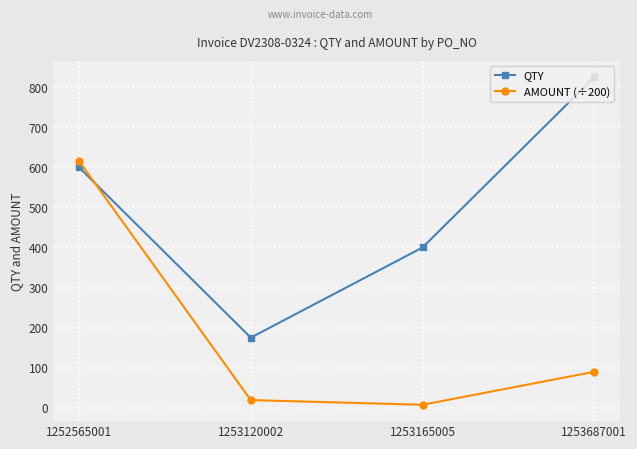

What is the difference between the second highest and second lowest values in the AMOUNT (÷200) series?

70.7